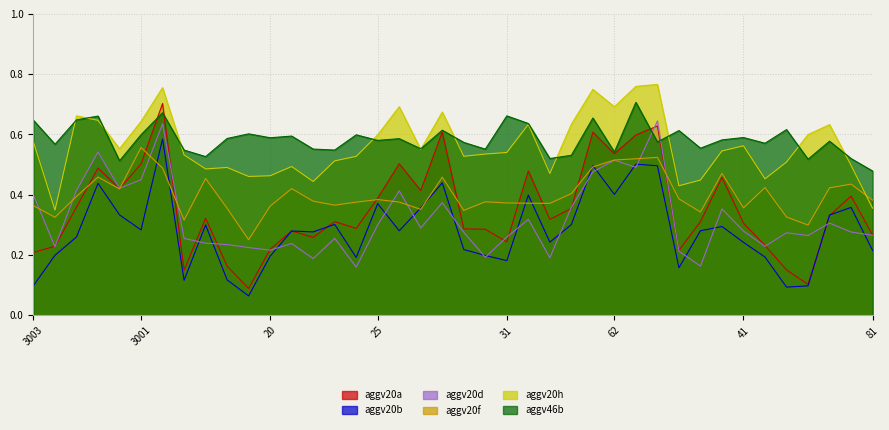

In aggv20a, how many points are lower than both neighbors (excluding endpoints)?

11